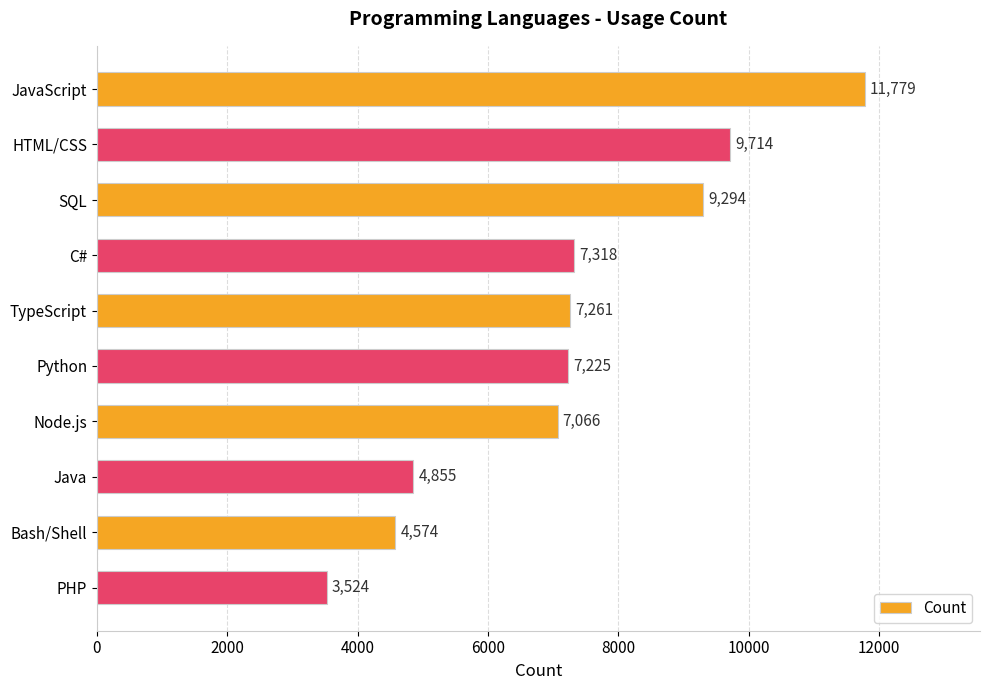

What is the greatest value displayed?

11779